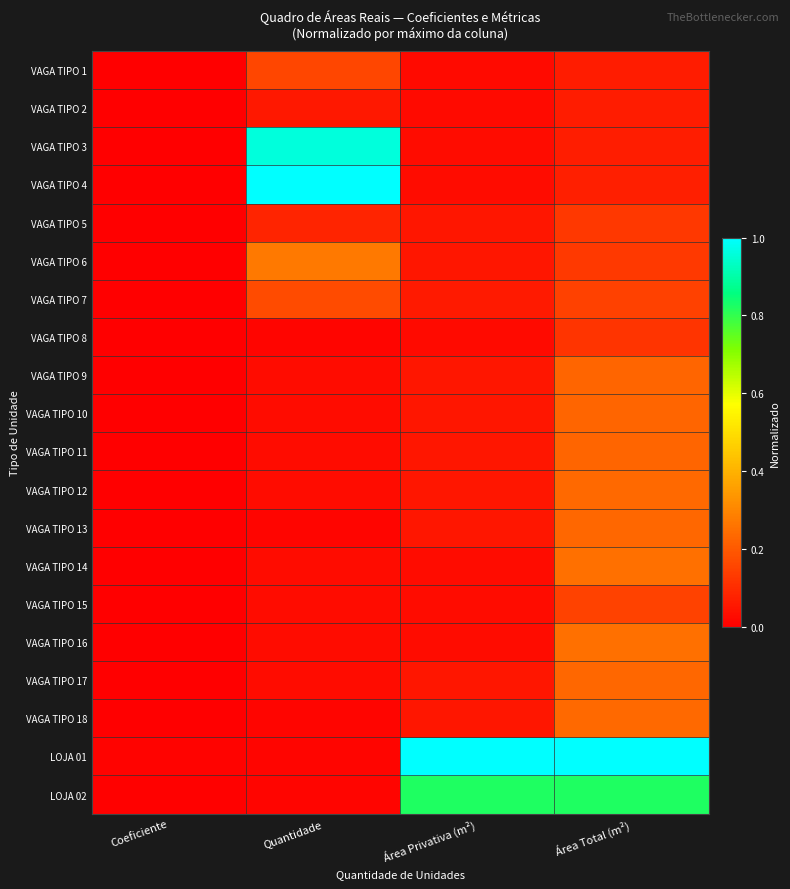

Which series has the largest total across all categories?

LOJA 01